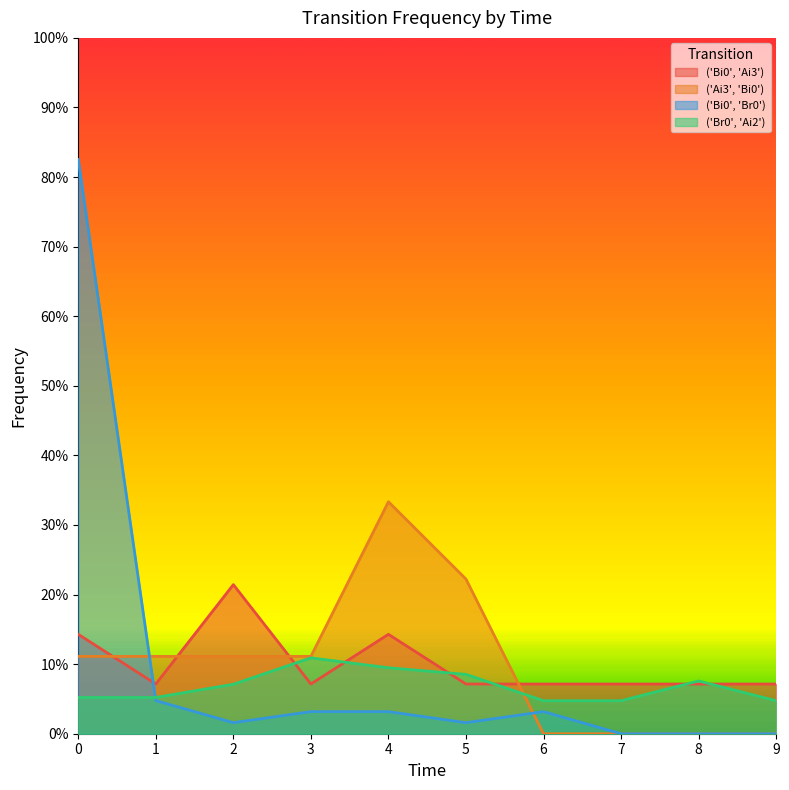

After their last crossing, which series has the higher values: ('Br0', 'Ai2') or ('Ai3', 'Bi0')?

('Br0', 'Ai2')